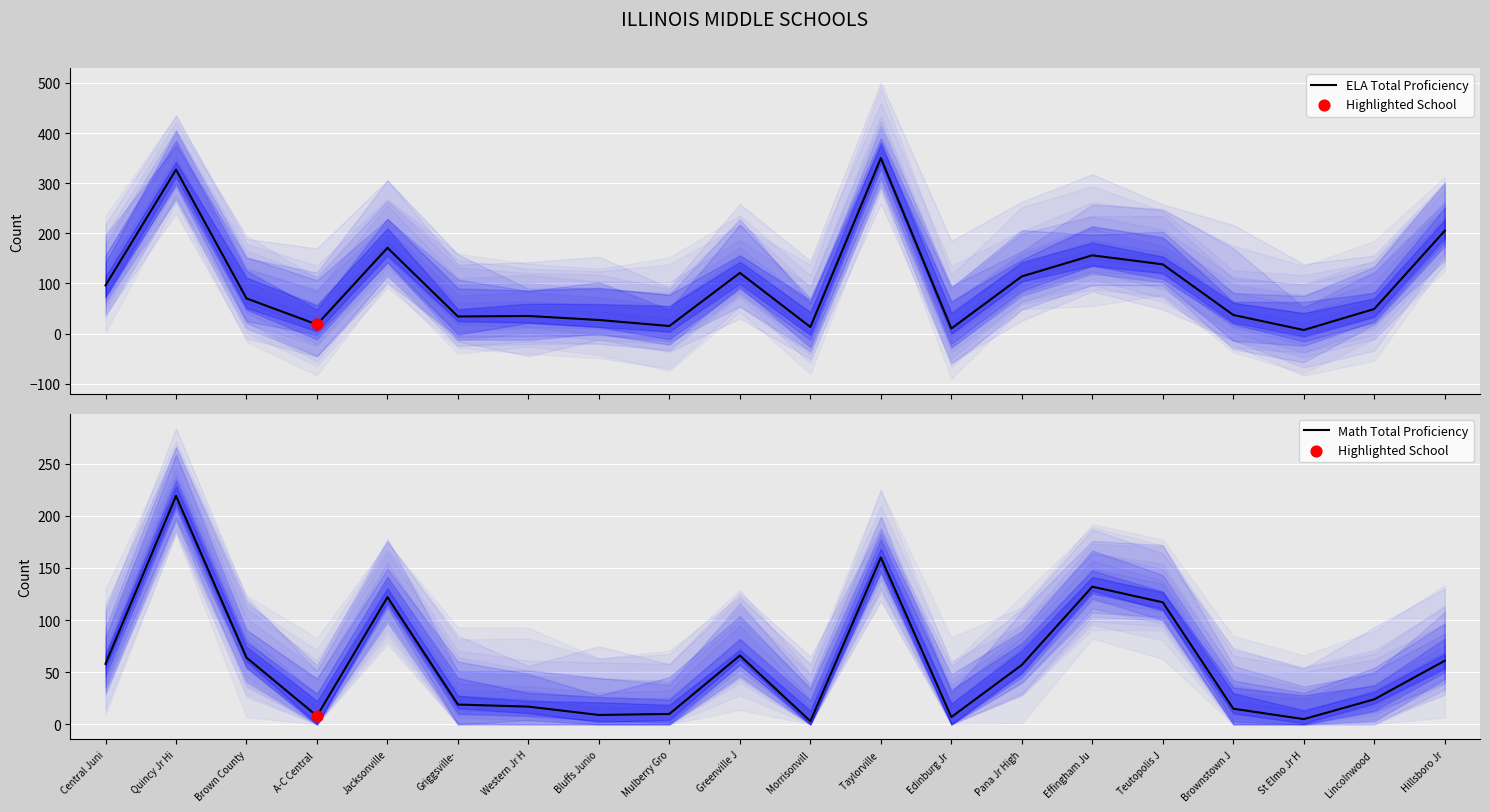

Which series has the largest total across all categories?

ELA Total Proficiency